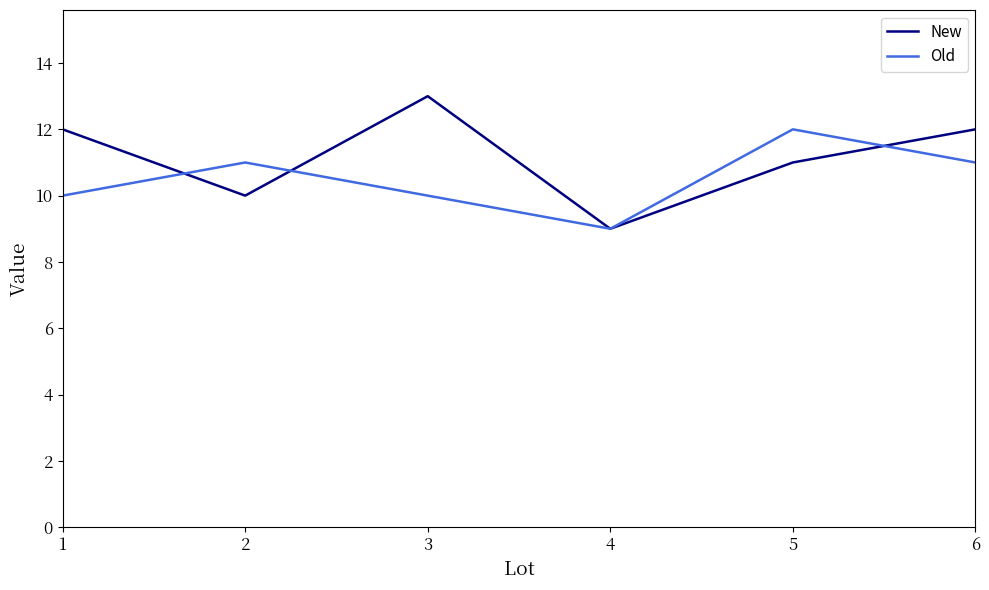

Which series has the widest spread of values?

New